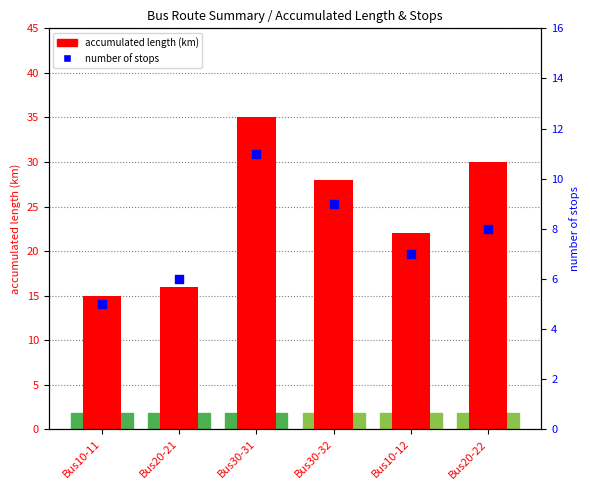

Is the value of accumulated length (km) at Bus20-22 greater than the value of number of stops at Bus30-32?

Yes